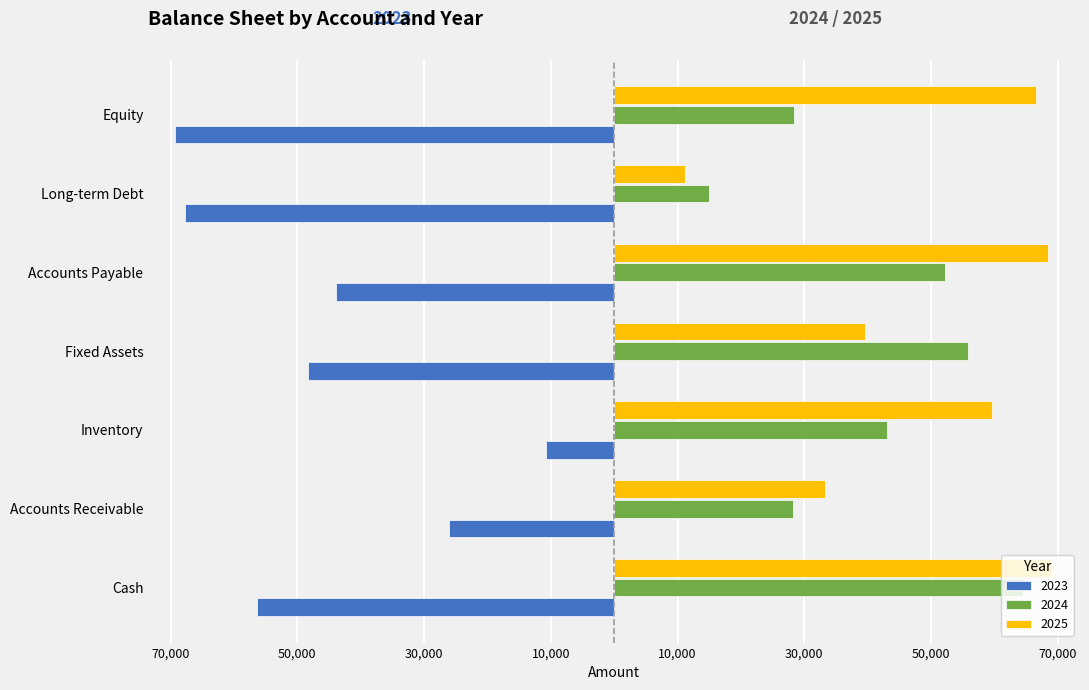

What are all the series names shown in the legend?

2023, 2024, 2025